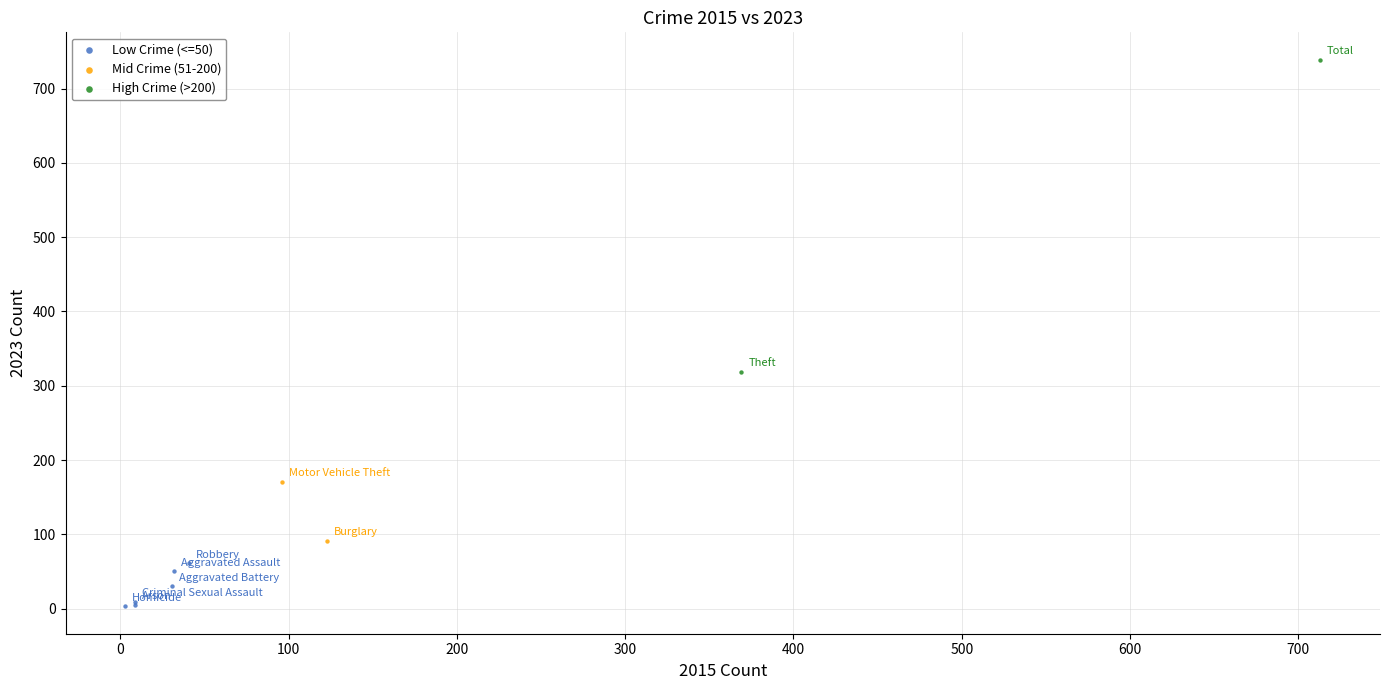

Which series reaches the maximum Y coordinate?

High Crime (>200)